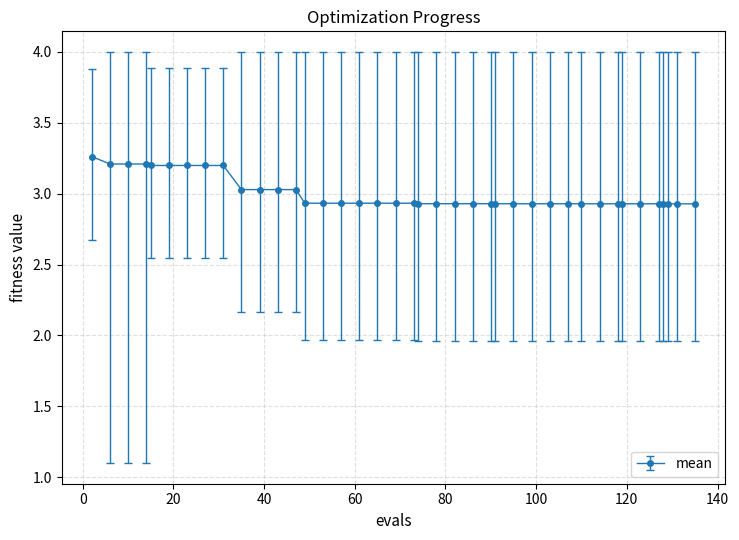

What is the difference between the maximum and second lowest values?

0.3